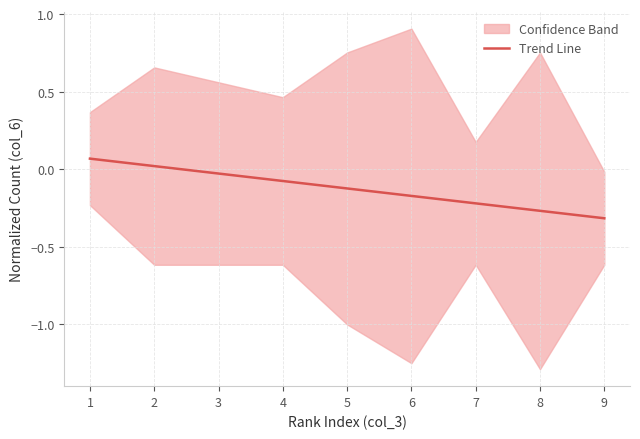

Is it true that Trend Line equals -0.1 at 7?

False